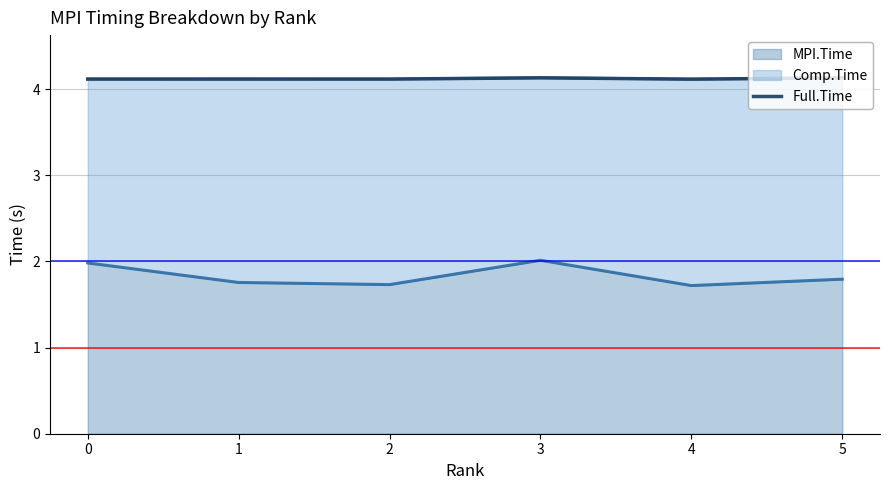

The MPI.Time series shows 0.5 at 1. True or false?

False